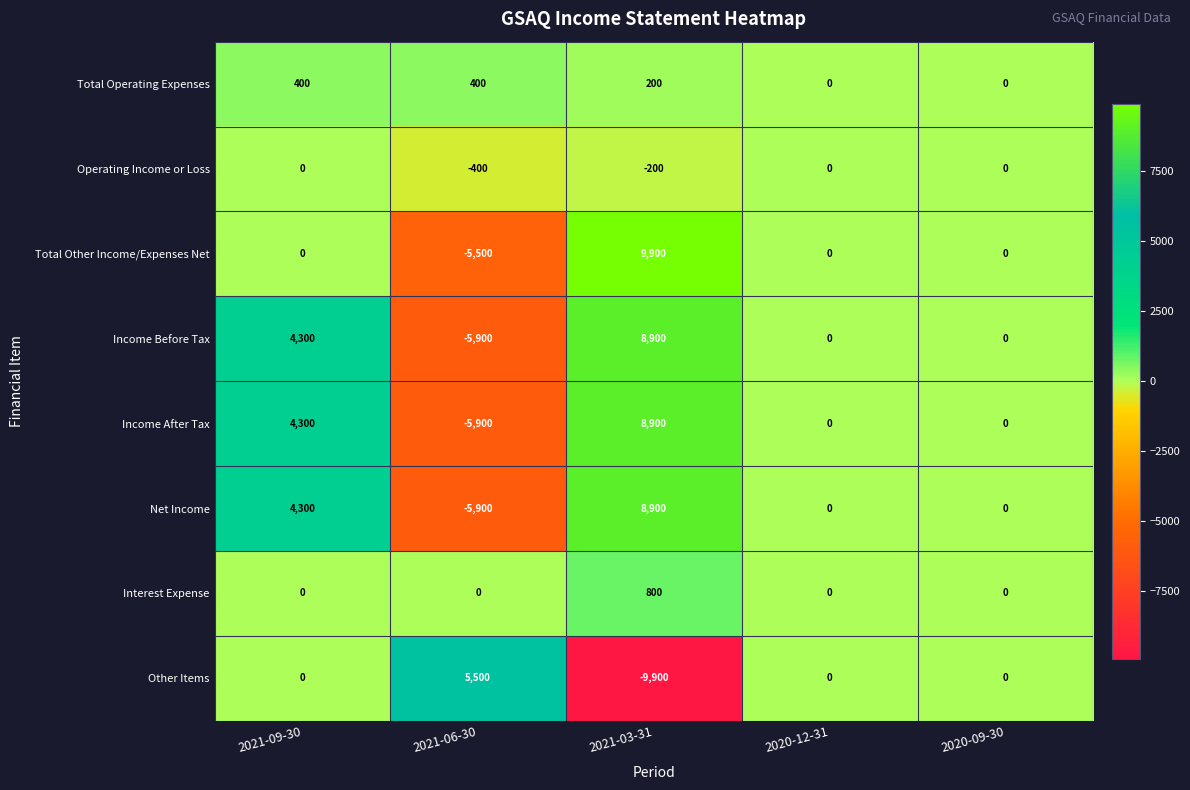

What is the sum of all Total Other Income/Expenses Net values?

4400